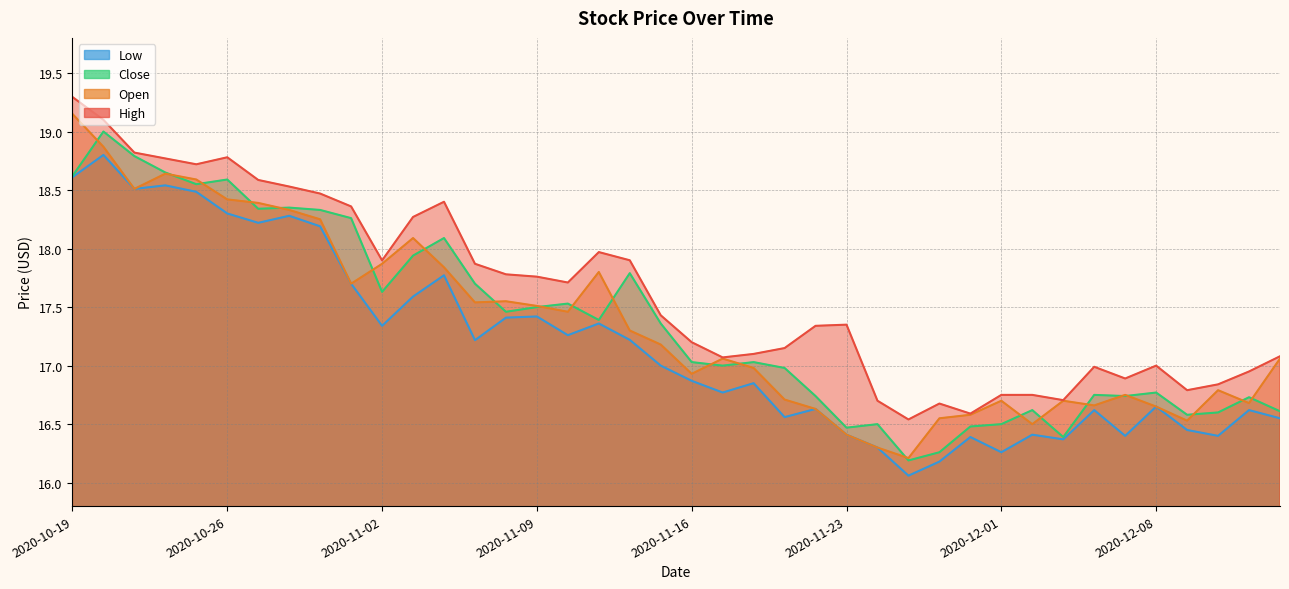

Reading left to right, transcribe all the data shown in this chart.

High: 19.3	19.1	18.8	18.8	18.7	18.8	18.6	18.5	18.5	18.4	17.9	18.3	18.4	17.9	17.8	17.8	17.7	18.0	17.9	17.4	17.2	17.1	17.1	17.1	17.3	17.4	16.7	16.5	16.7	16.6	16.7	16.8	16.7	17.0	16.9	17.0	16.8	16.8	16.9	17.1
Open: 19.1	18.9	18.5	18.6	18.6	18.4	18.4	18.3	18.2	17.7	17.9	18.1	17.8	17.5	17.6	17.5	17.5	17.8	17.3	17.2	16.9	17.1	17.0	16.7	16.6	16.4	16.3	16.2	16.6	16.6	16.7	16.5	16.7	16.7	16.8	16.6	16.5	16.8	16.7	17.1
Close: 18.6	19.0	18.8	18.6	18.6	18.6	18.3	18.4	18.3	18.3	17.6	17.9	18.1	17.7	17.5	17.5	17.5	17.4	17.8	17.4	17.0	17.0	17.0	17.0	16.7	16.5	16.5	16.2	16.3	16.5	16.5	16.6	16.4	16.8	16.7	16.8	16.6	16.6	16.7	16.6
Low: 18.6	18.8	18.5	18.5	18.5	18.3	18.2	18.3	18.2	17.7	17.3	17.6	17.8	17.2	17.4	17.4	17.3	17.4	17.2	17.0	16.9	16.8	16.9	16.6	16.6	16.4	16.3	16.1	16.2	16.4	16.3	16.4	16.4	16.6	16.4	16.6	16.4	16.4	16.6	16.6